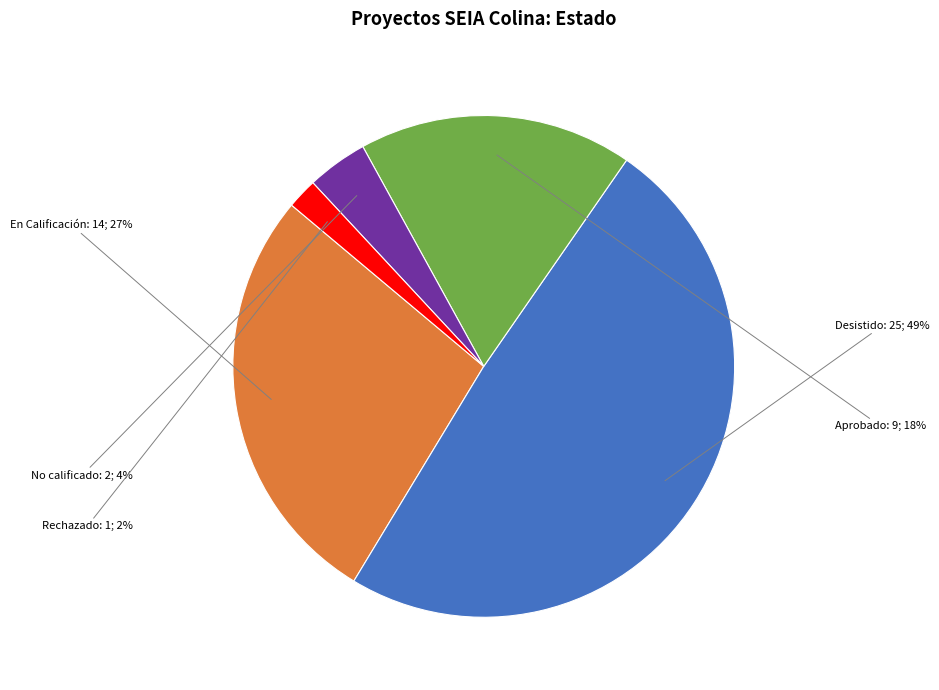

To the nearest percent, what is the combined percentage of Desistido and Aprobado?

67%